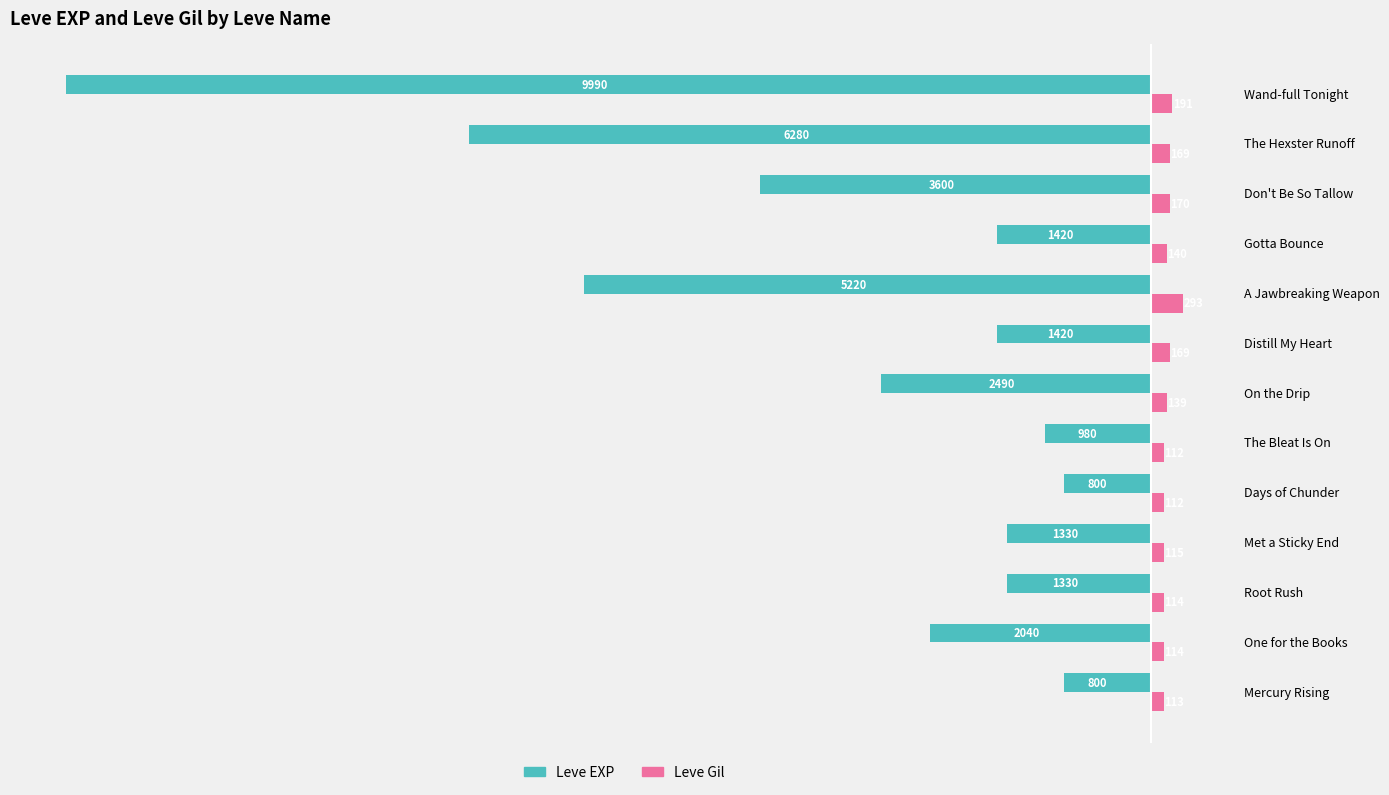

At which label does Leve EXP reach its minimum?

Wand-full Tonight